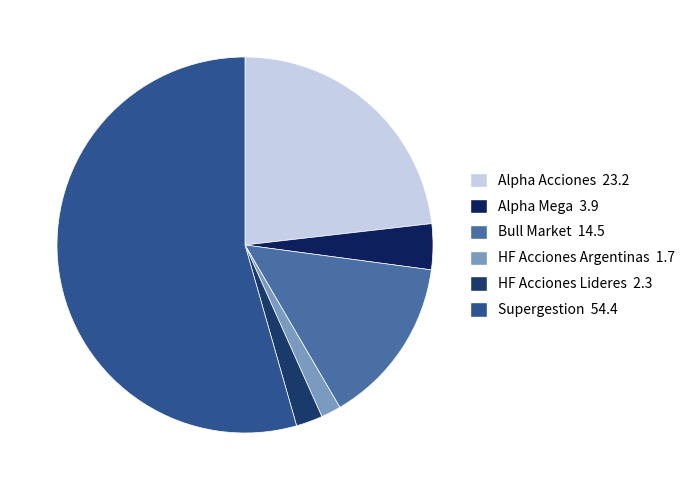

How many slices are in this pie chart?

6